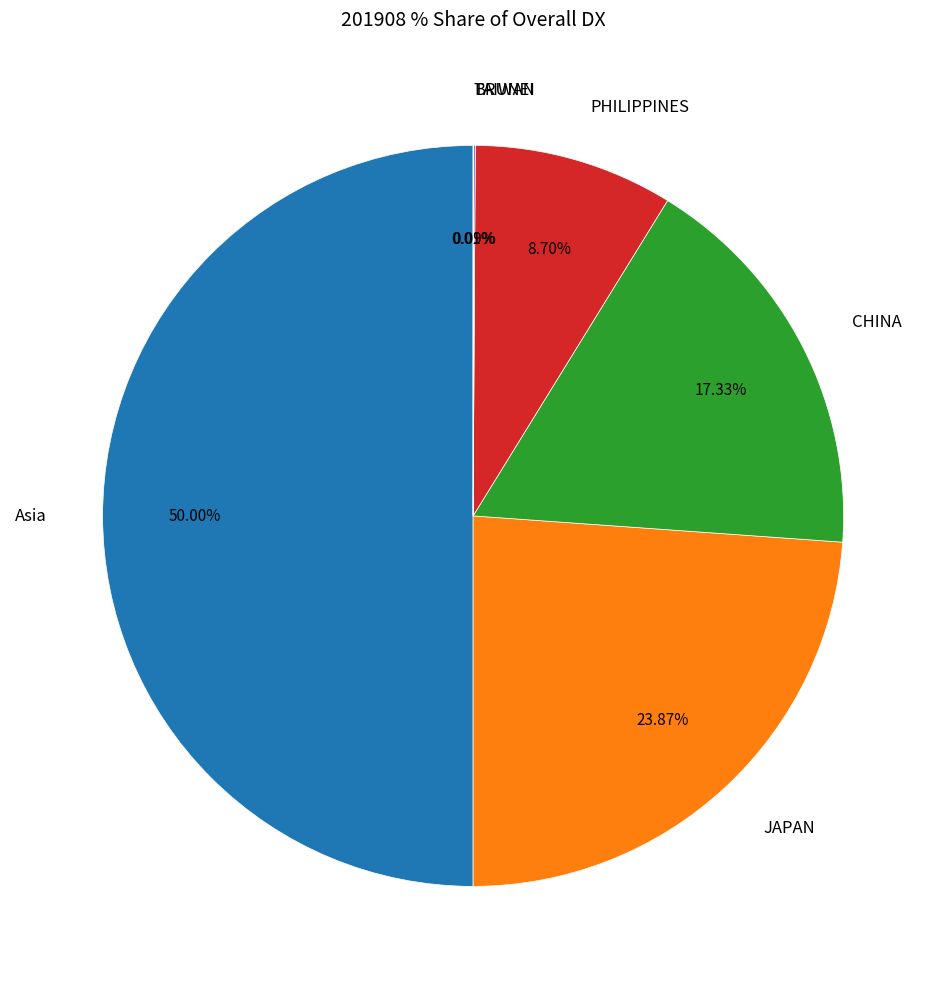

Do CHINA and Asia together represent more than half of the pie?

Yes